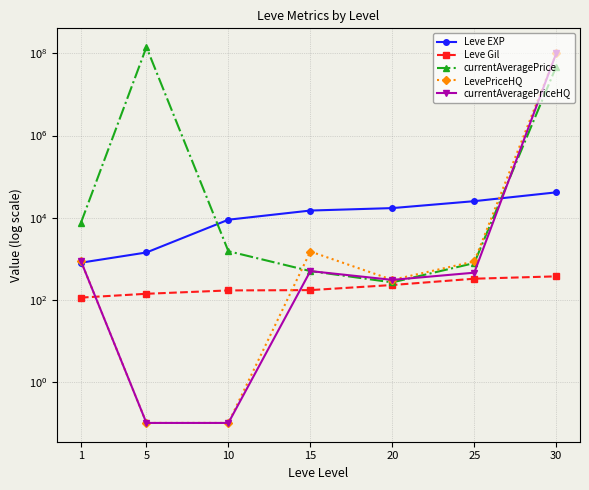

What is the total value across all series at 15?

17592.0